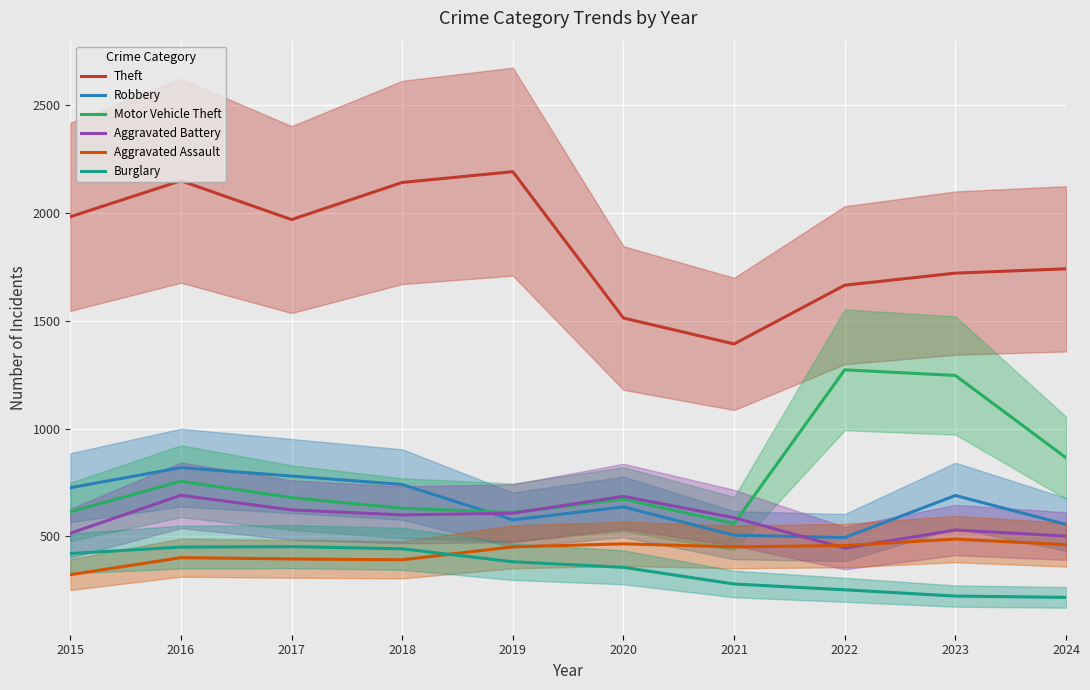

How many values in the Burglary series are below 383?

5